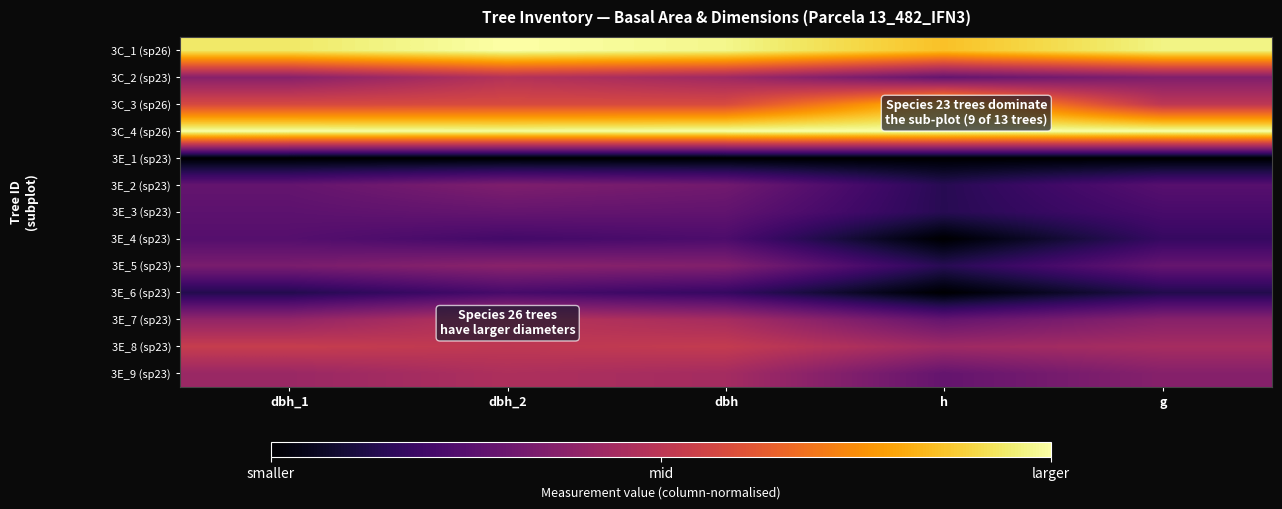

Reading left to right, transcribe all the data shown in this chart.

3C_1 (sp26): dbh_1=0.9	dbh_2=1.0	dbh=1.0	h=0.9	g=1.0
3C_2 (sp23): dbh_1=0.4	dbh_2=0.5	dbh=0.4	h=0.3	g=0.4
3C_3 (sp26): dbh_1=0.6	dbh_2=0.6	dbh=0.6	h=0.9	g=0.5
3C_4 (sp26): dbh_1=1.0	dbh_2=1.0	dbh=1.0	h=1.0	g=1.0
3E_1 (sp23): dbh_1=0.0	dbh_2=0.0	dbh=0.0	h=0.0	g=0.0
3E_2 (sp23): dbh_1=0.3	dbh_2=0.3	dbh=0.3	h=0.1	g=0.3
3E_3 (sp23): dbh_1=0.3	dbh_2=0.3	dbh=0.3	h=0.1	g=0.2
3E_4 (sp23): dbh_1=0.2	dbh_2=0.2	dbh=0.2	h=0.0	g=0.2
3E_5 (sp23): dbh_1=0.3	dbh_2=0.4	dbh=0.4	h=0.1	g=0.3
3E_6 (sp23): dbh_1=0.1	dbh_2=0.2	dbh=0.2	h=0.0	g=0.1
3E_7 (sp23): dbh_1=0.4	dbh_2=0.5	dbh=0.4	h=0.3	g=0.4
3E_8 (sp23): dbh_1=0.5	dbh_2=0.5	dbh=0.5	h=0.4	g=0.4
3E_9 (sp23): dbh_1=0.4	dbh_2=0.5	dbh=0.4	h=0.3	g=0.4